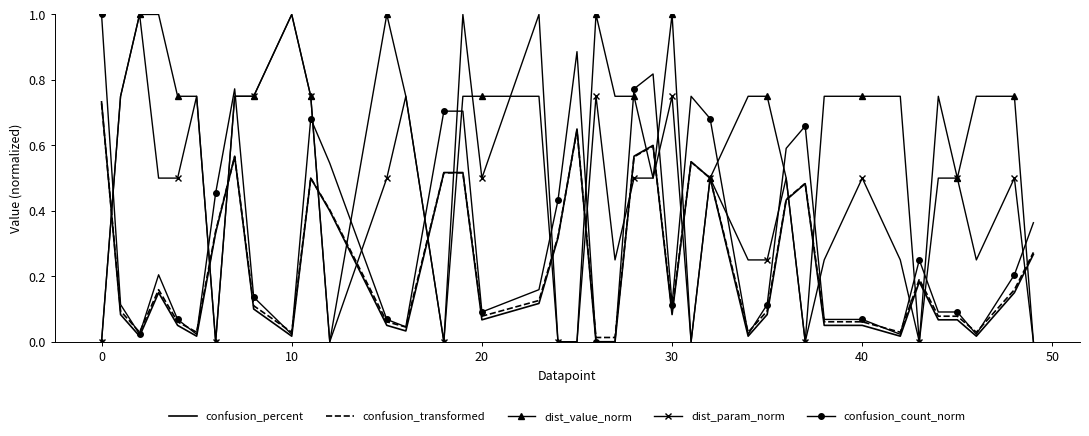

After their last crossing, which series has the higher values: confusion_count_norm or dist_param_norm?

confusion_count_norm